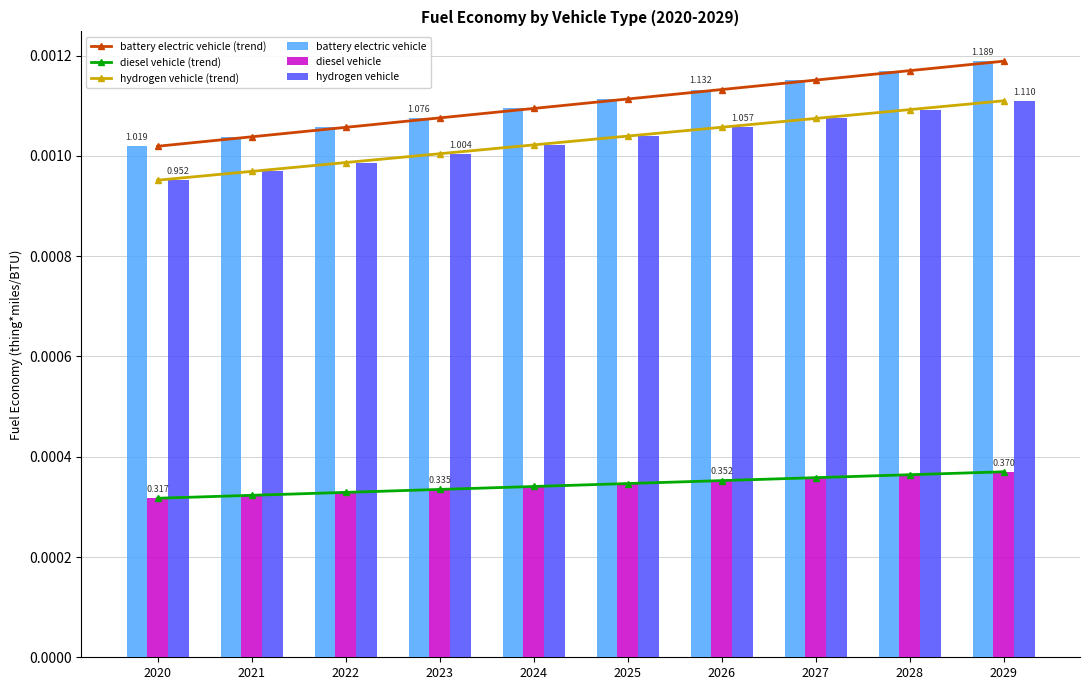

How many groups of bars are there?

10